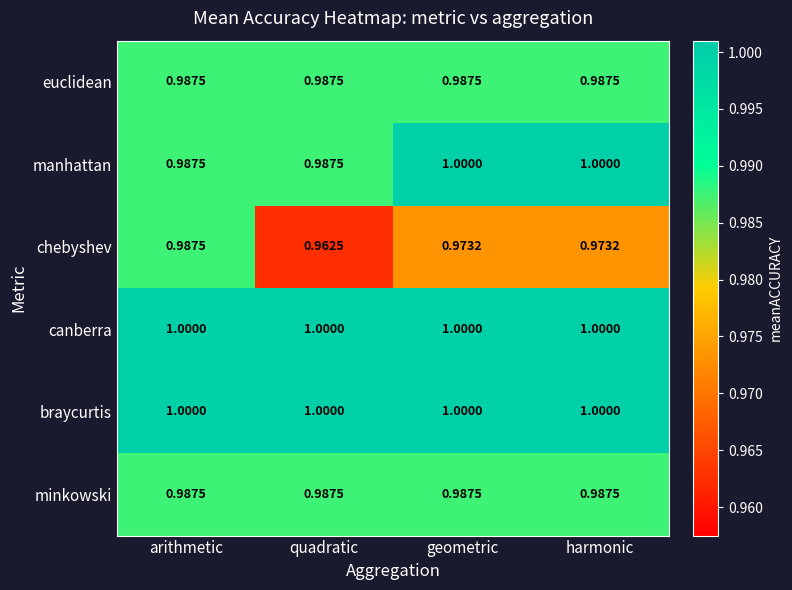

Which series has the largest range (max minus min)?

chebyshev